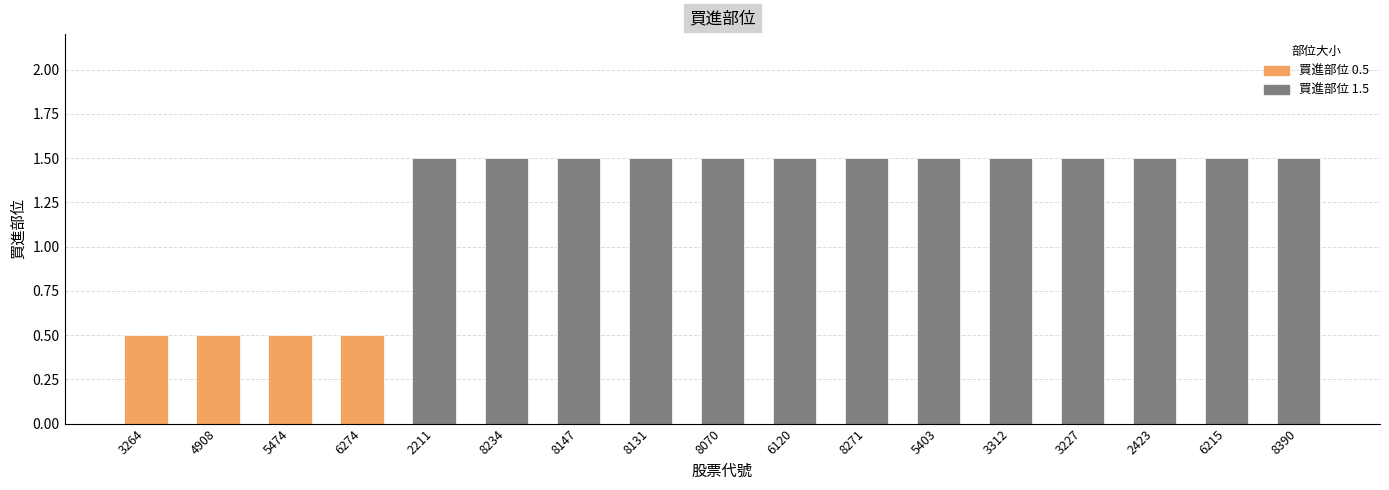

At which label is the value closest to 1?

3264